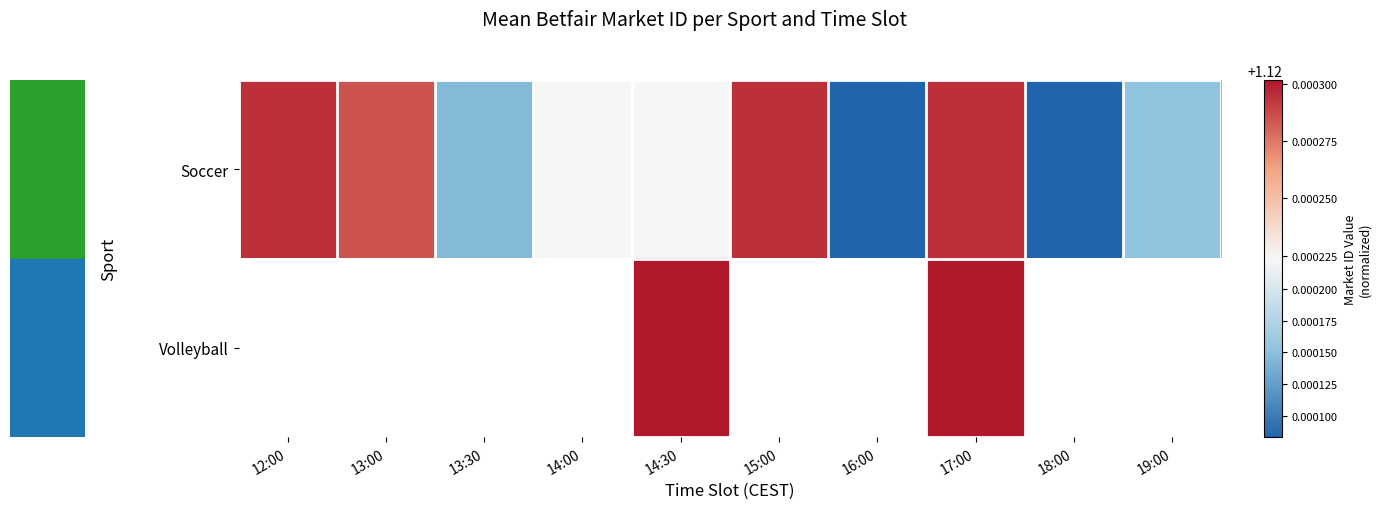

How many positive values does the Volleyball series have?

2